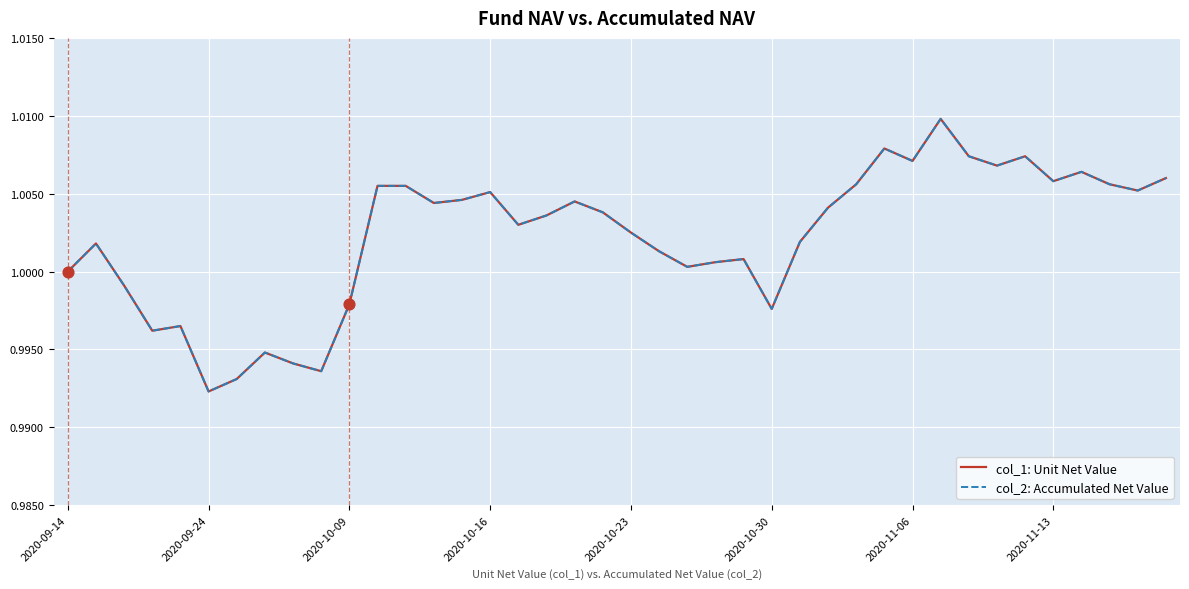

Does the chart have visible grid lines?

Yes